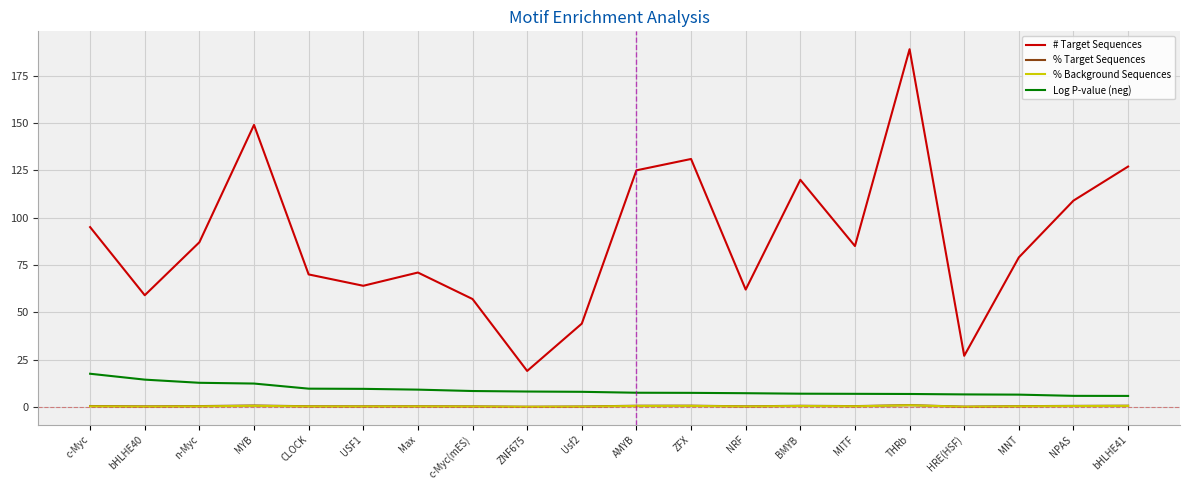

Is it true that # Target Sequences equals 213.3 at AMYB?

False